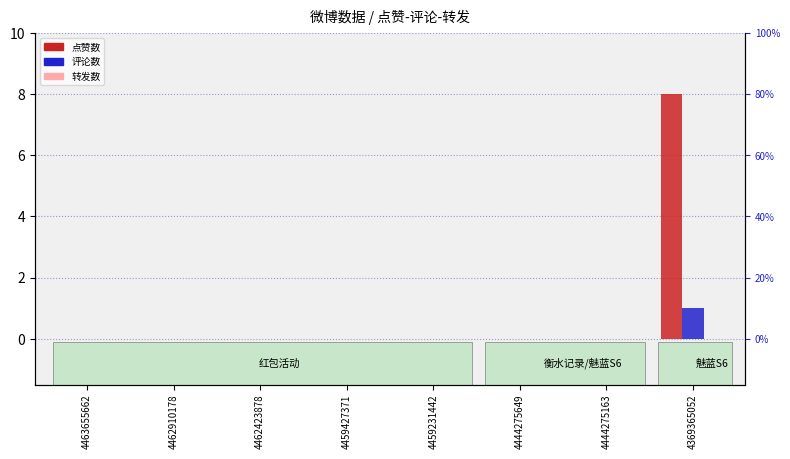

Reading right to left, extract all data points from this chart.

点赞数: 4369365052=8	4444275163=0	4444275649=0	4459231442=0	4459427371=0	4462423878=0	4462910178=0	4463655662=0
评论数: 4369365052=1	4444275163=0	4444275649=0	4459231442=0	4459427371=0	4462423878=0	4462910178=0	4463655662=0
转发数: 4369365052=0	4444275163=0	4444275649=0	4459231442=0	4459427371=0	4462423878=0	4462910178=0	4463655662=0